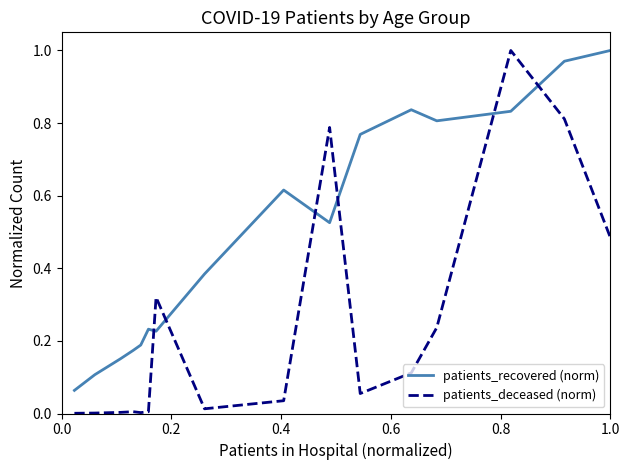

Which series has the largest total across all categories?

patients_recovered (norm)